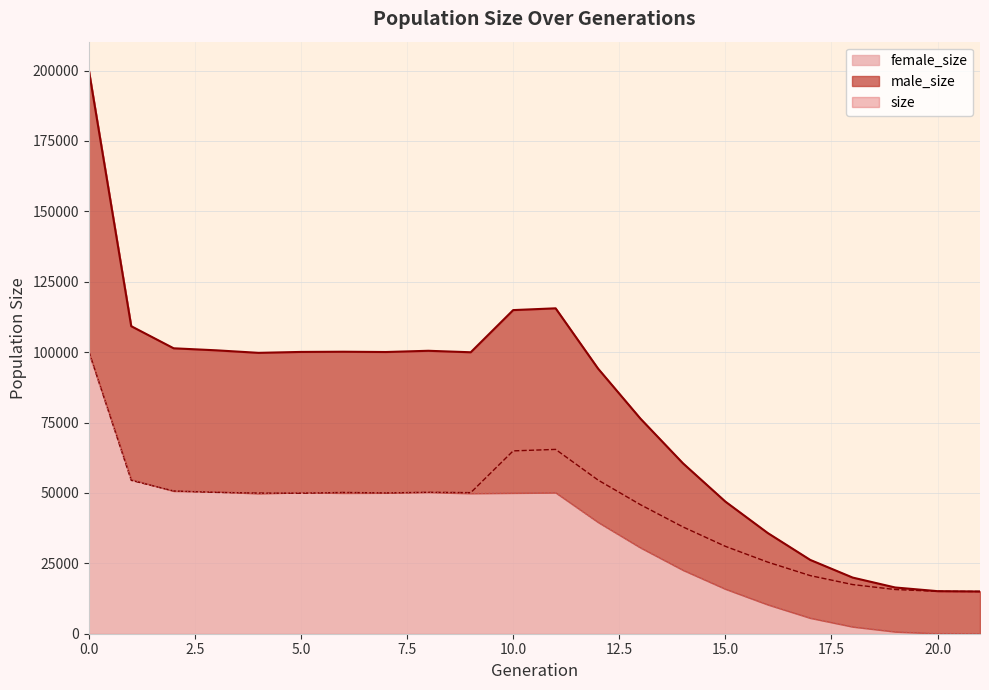

Rank the series by their maximum value, from lowest to highest.

female_size, male_size, size